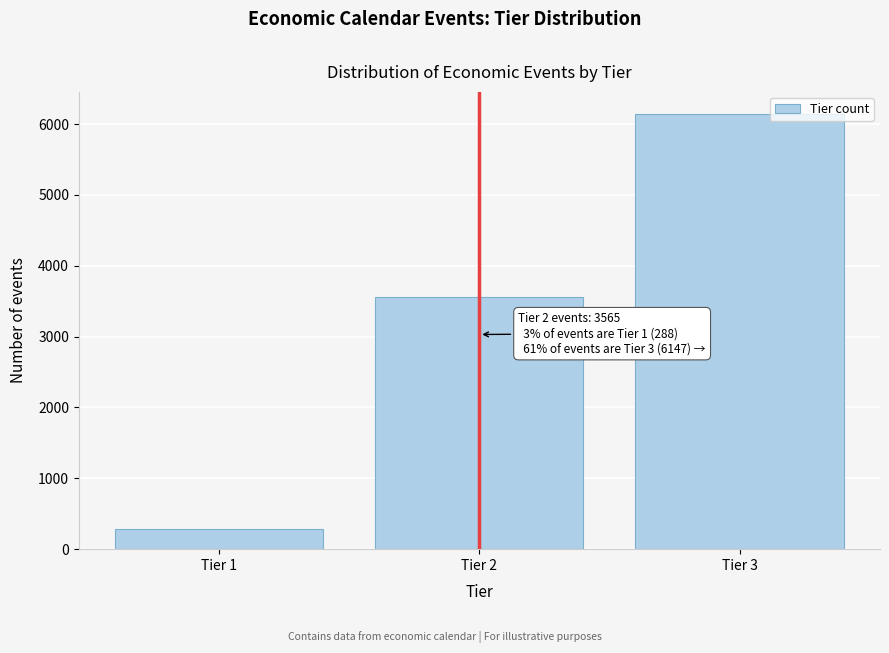

Reading left to right, transcribe all the data shown in this chart.

288	3565	6147